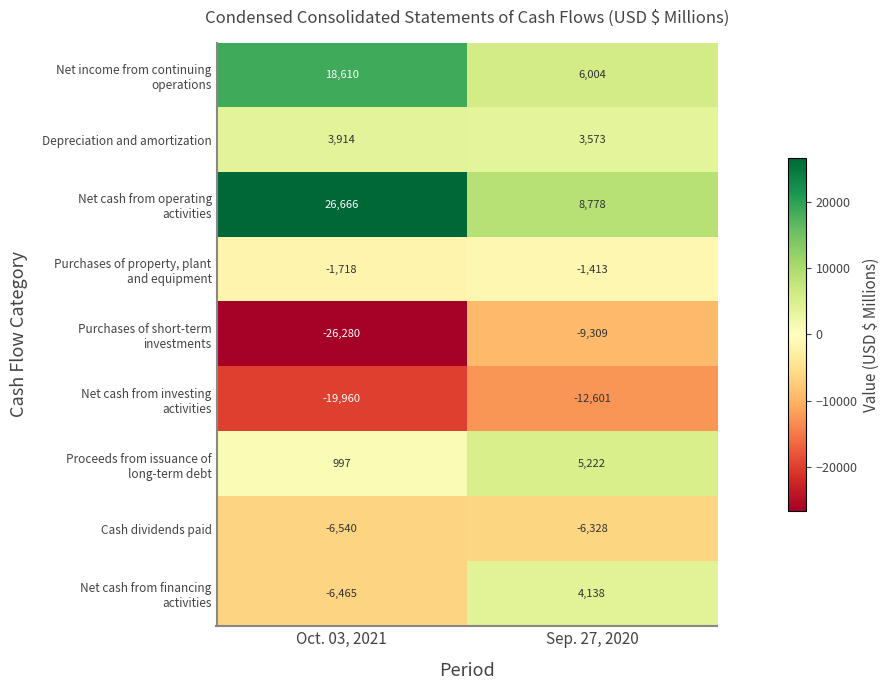

What is the sum of all Depreciation and amortization values?

7487